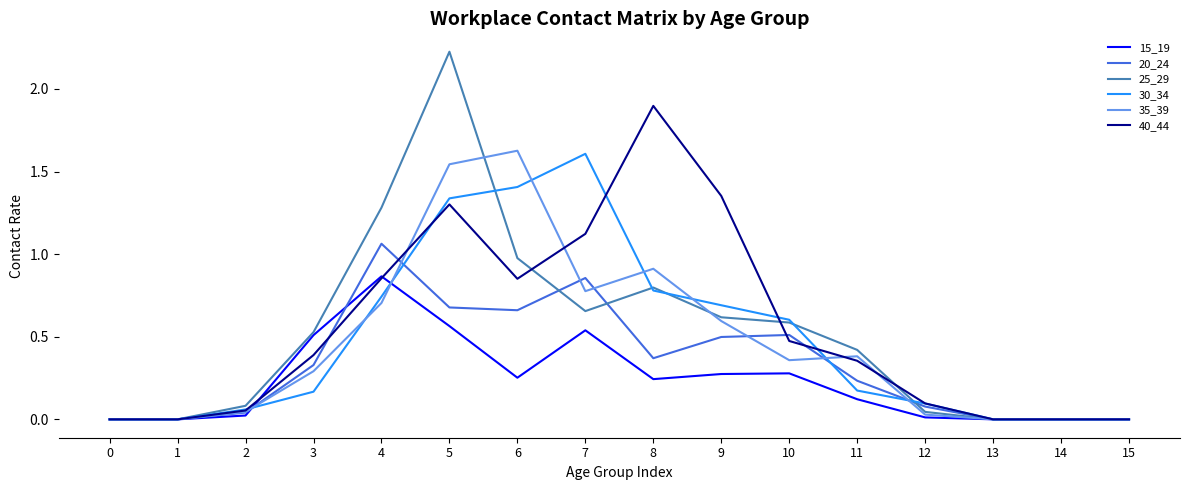

True or false: 30_34 has more than 2 points higher than both neighbors.

False